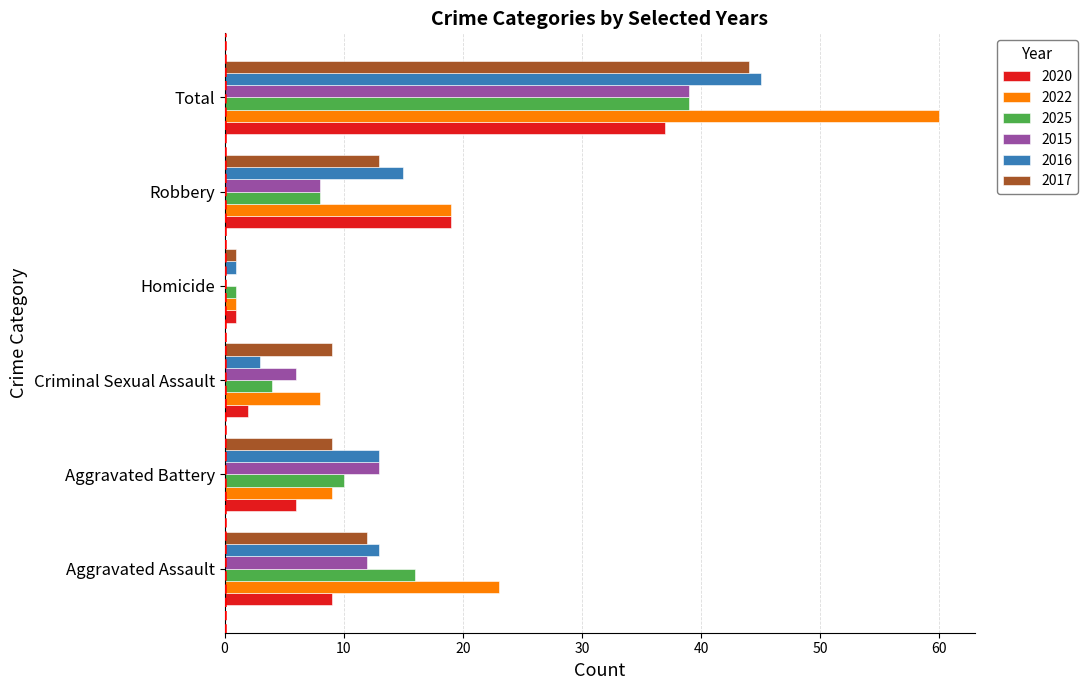

Which series has the largest total across all categories?

2022